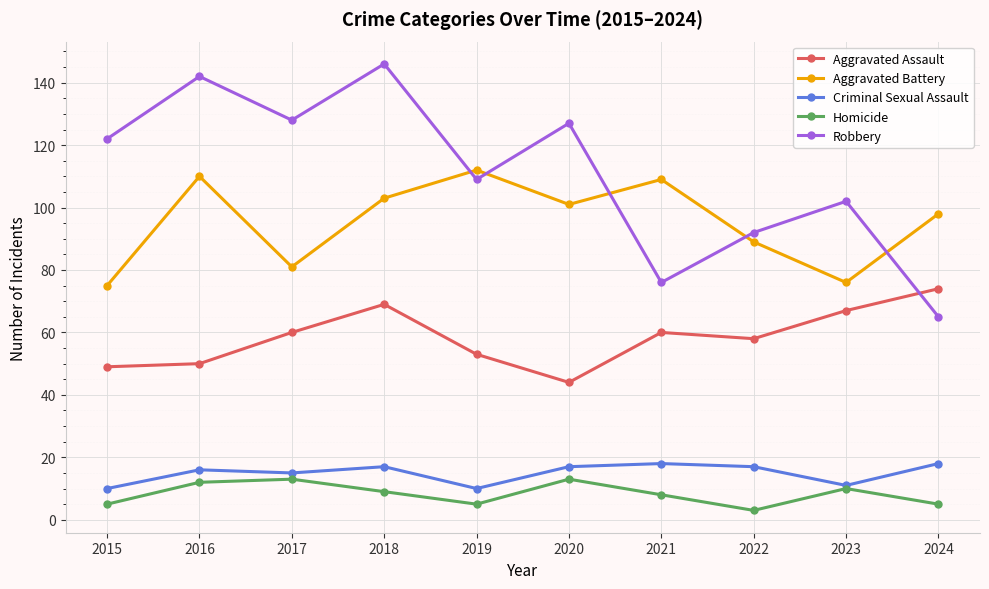

What is the value of the Robbery point at the 3rd from the left?

128